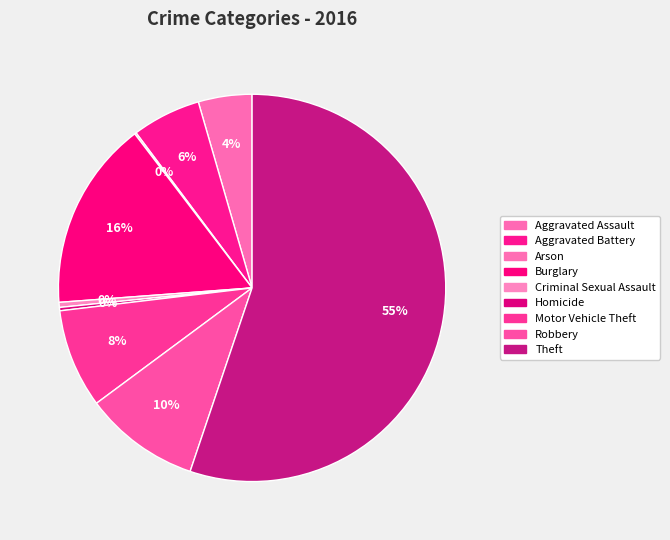

Count the number of slices in the pie.

9